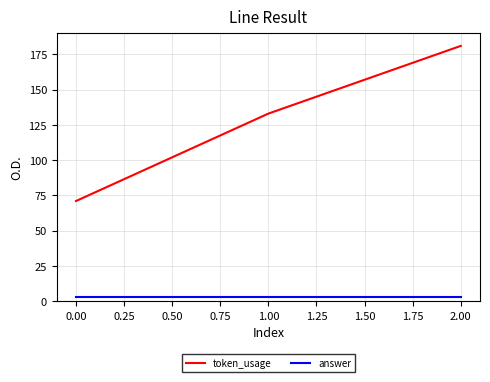

The value of token_usage at 0.00 is 24. True or false?

False